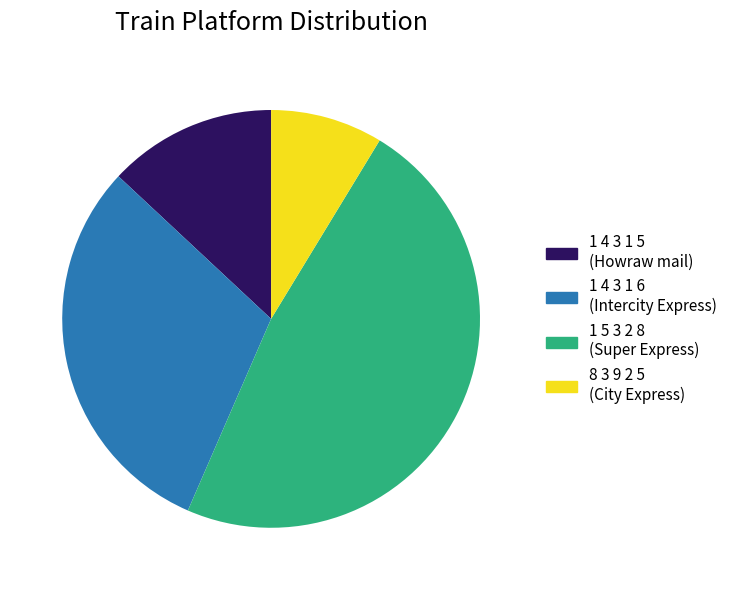

Count the number of slices in the pie.

4